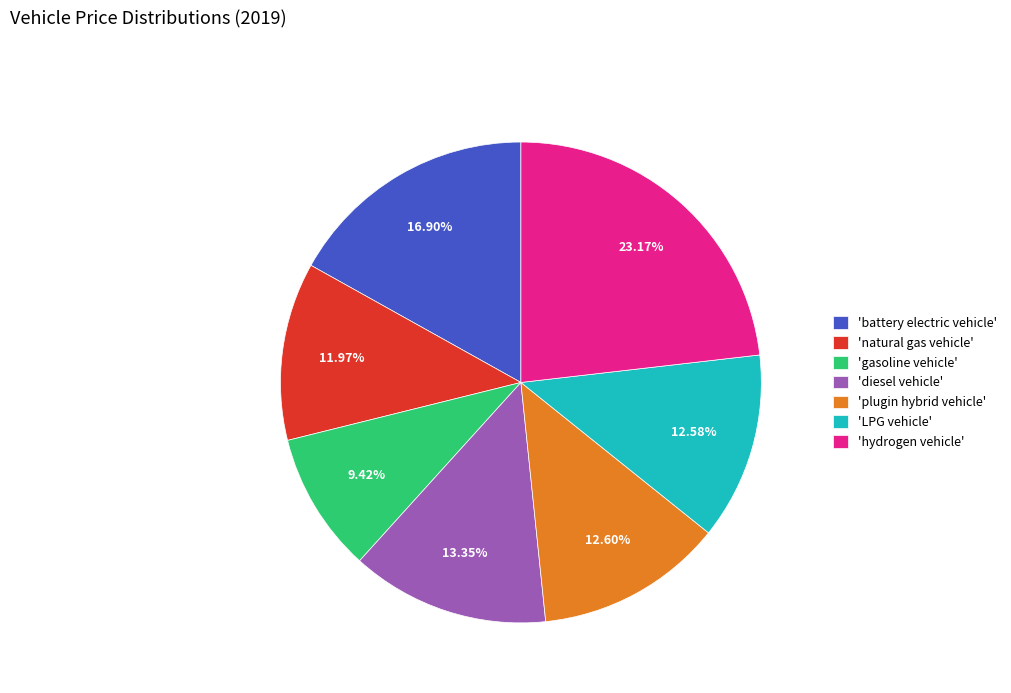

Between 'hydrogen vehicle' and 'plugin hybrid vehicle', which is larger?

'hydrogen vehicle'